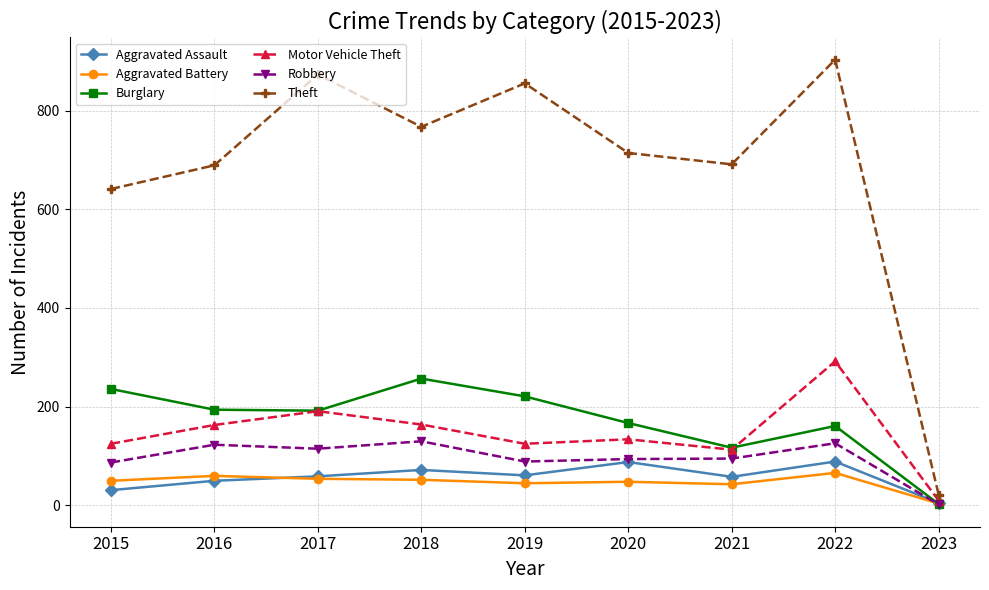

Count the number of categories in the chart.

9